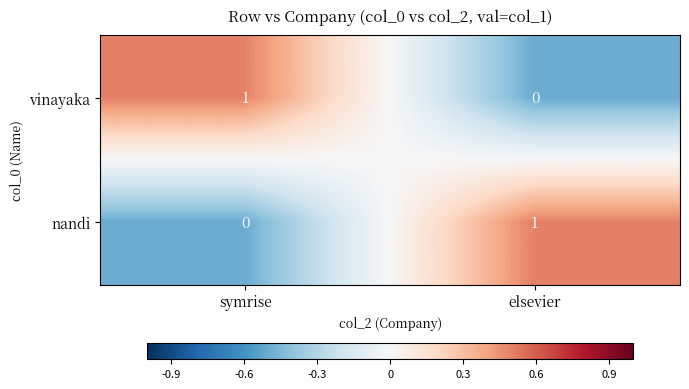

The nandi series shows 1 at elsevier. True or false?

True